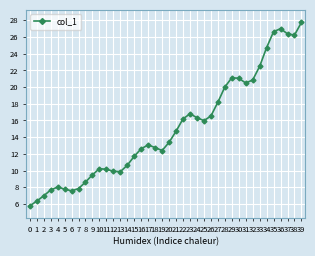

What is the change in value from 15 to 37?

+14.7